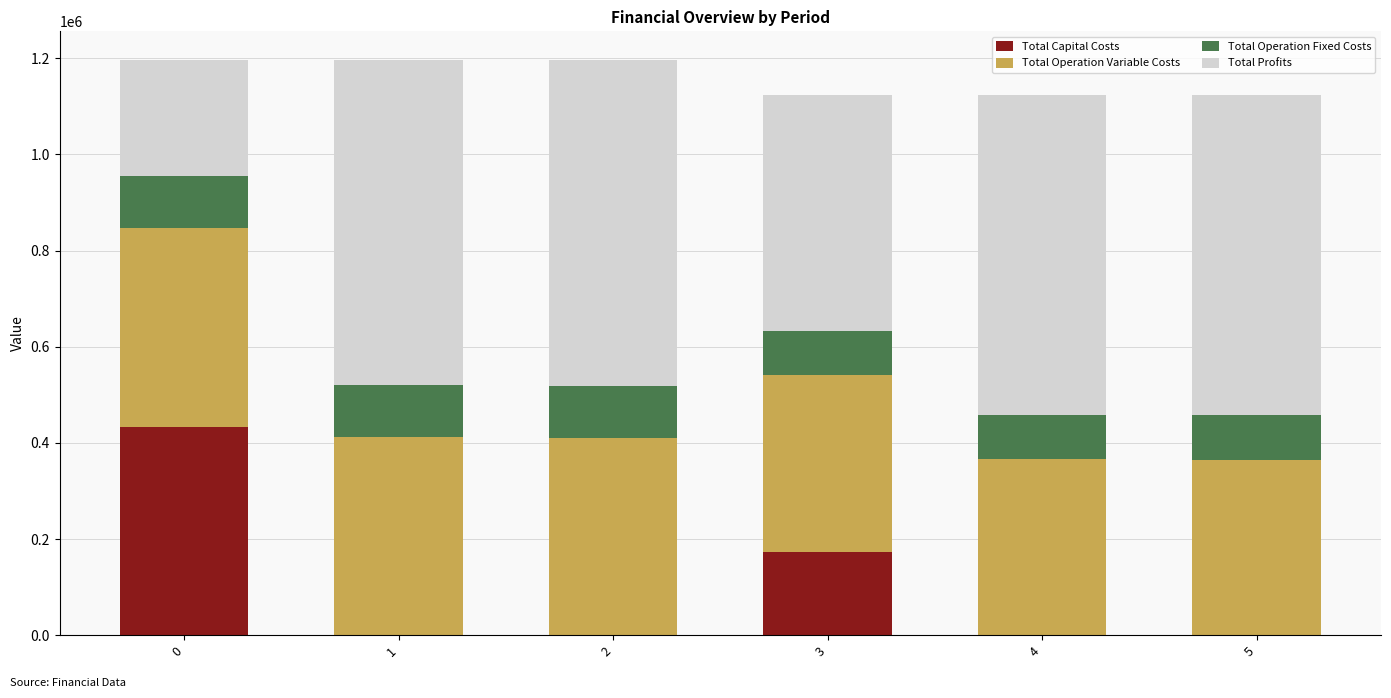

What are all the series names shown in the legend?

Total Capital Costs, Total Operation Variable Costs, Total Operation Fixed Costs, Total Profits